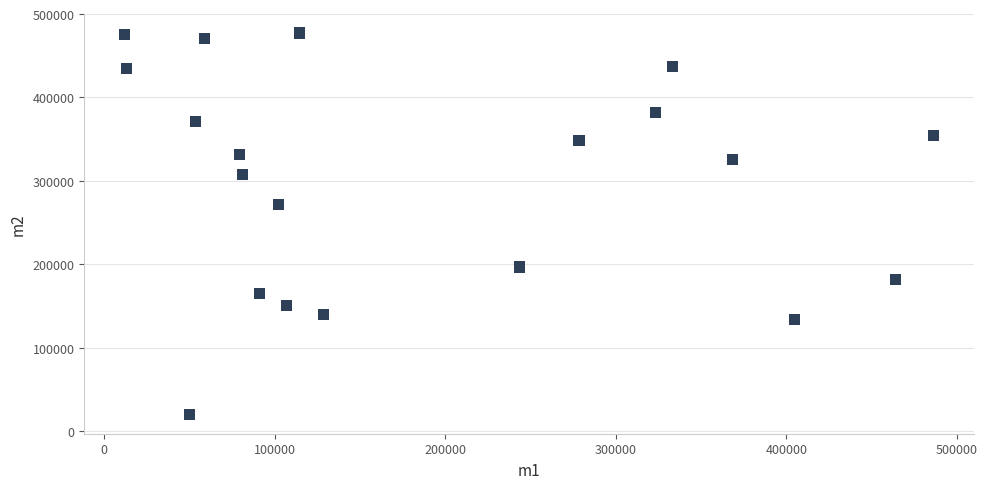

What is the range of X values (max minus min)?

474359.8